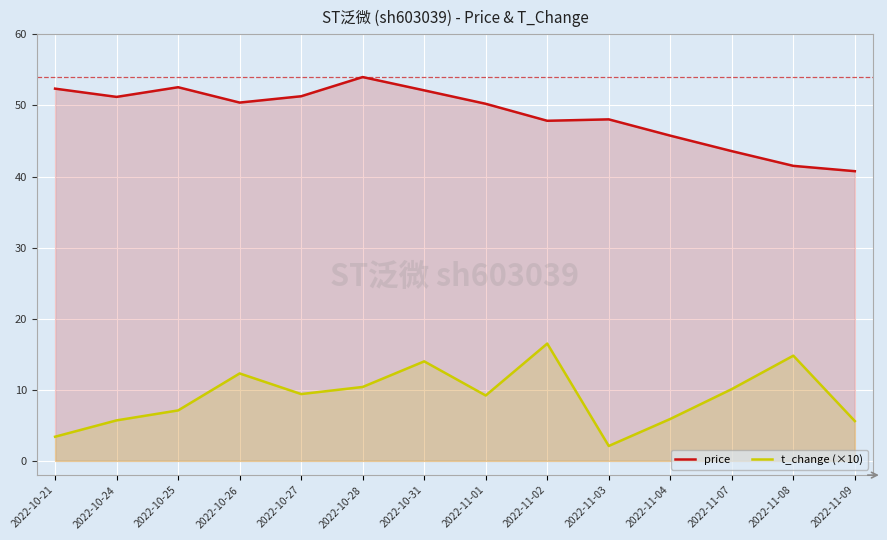

What is the label of the 6th point from the left?

2022-10-28